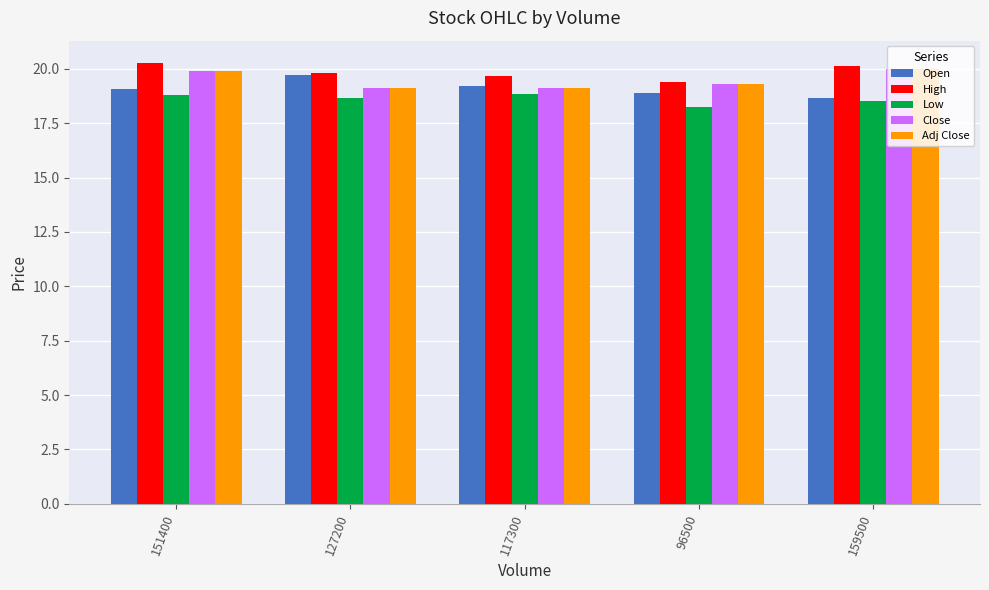

What position from the right is 117300?

3